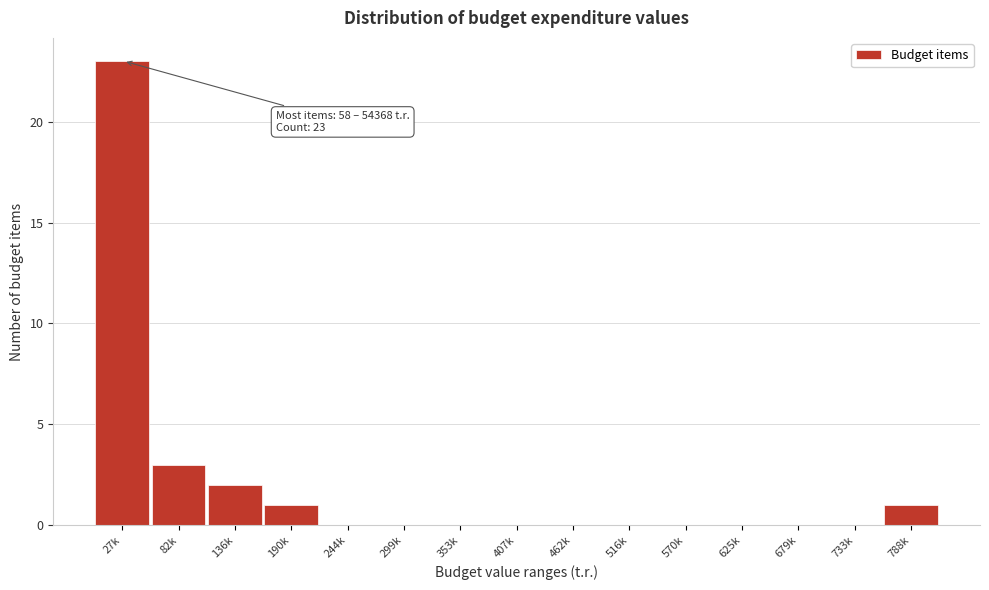

Reading left to right, transcribe all the data shown in this chart.

27k=23	82k=3	136k=2	190k=1	244k=0	299k=0	353k=0	407k=0	462k=0	516k=0	570k=0	625k=0	679k=0	733k=0	788k=1